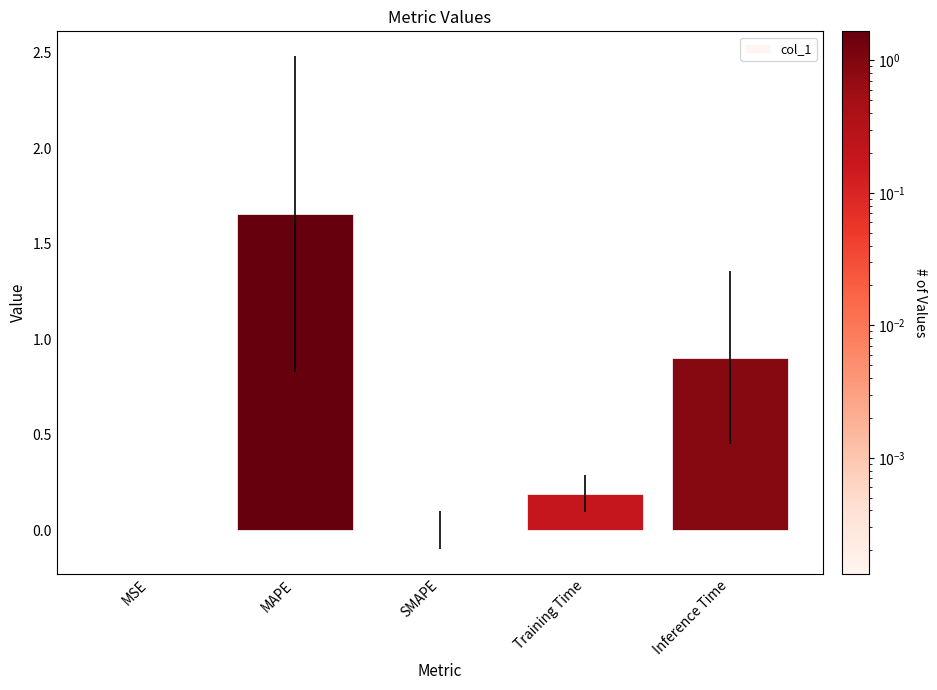

Between MSE and Inference Time, which is larger?

Inference Time